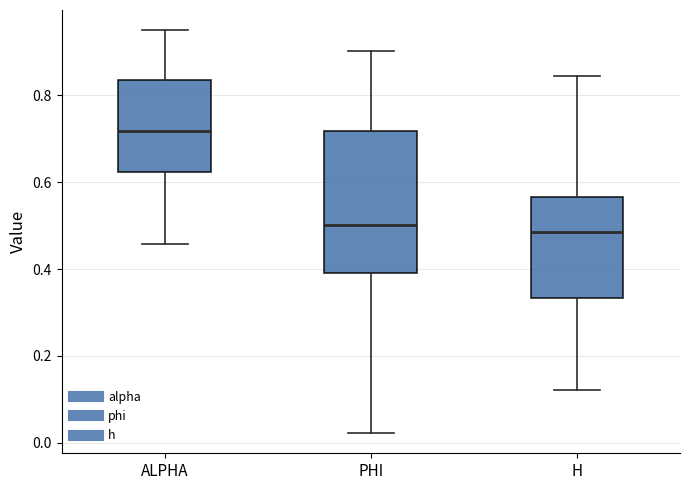

Which box is the tallest, from its lower edge to its upper edge?

PHI